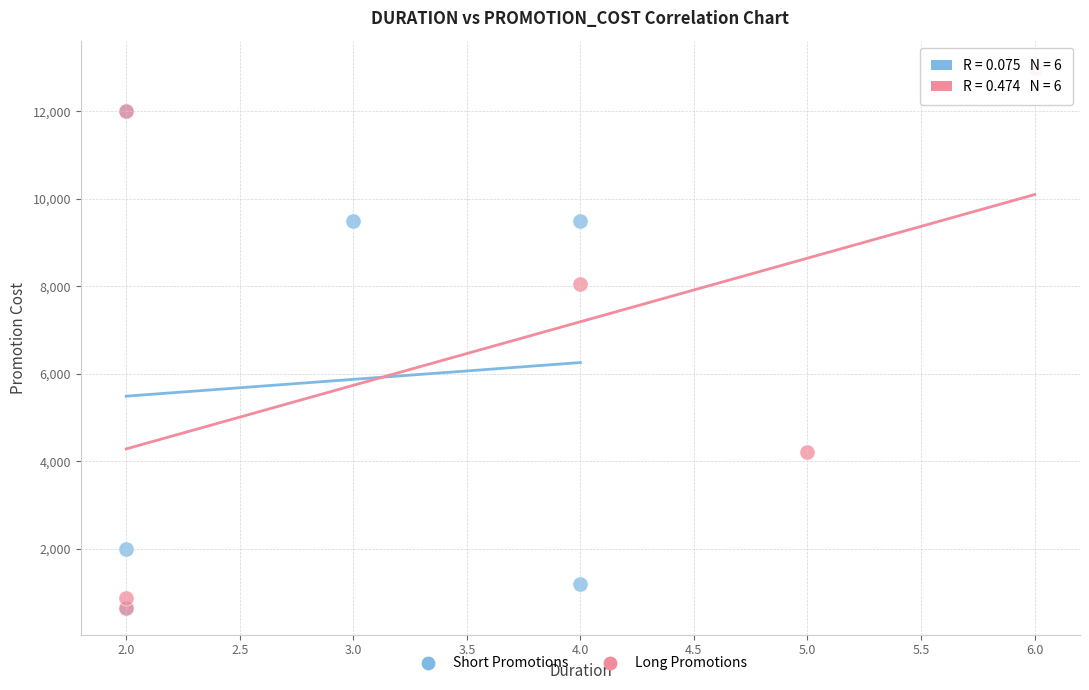

What are all the series names shown in the legend?

Short Promotions, Long Promotions